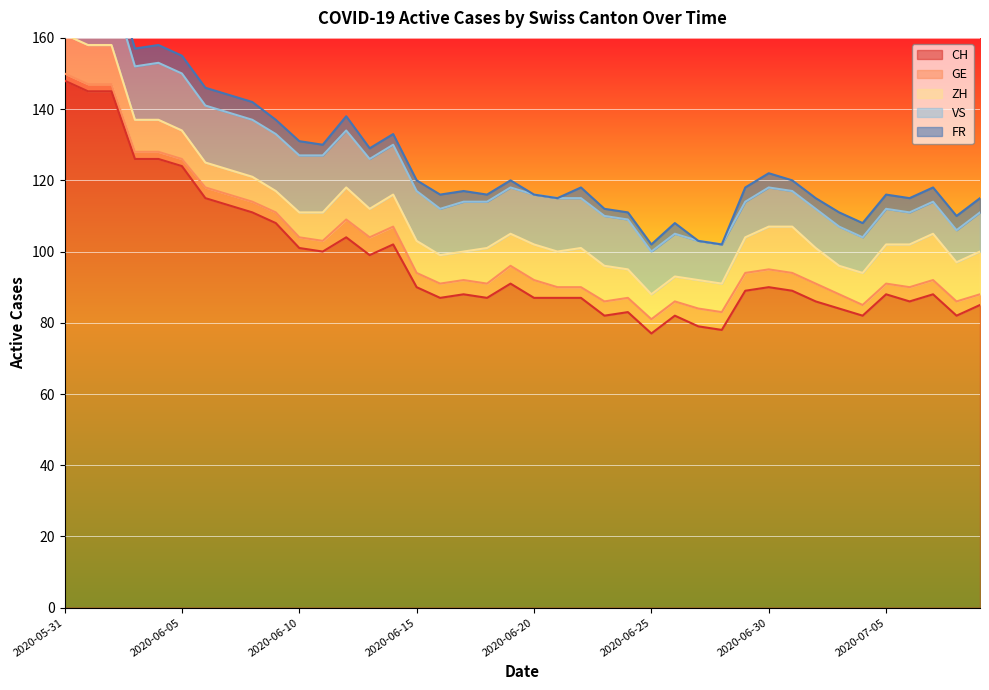

What is the difference between the highest and lowest values at 2020-07-04?

79